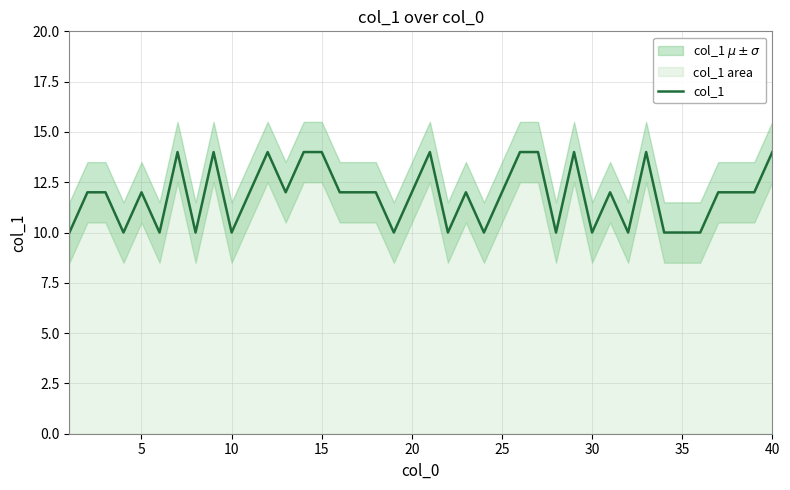

How many lines are shown in the chart?

1